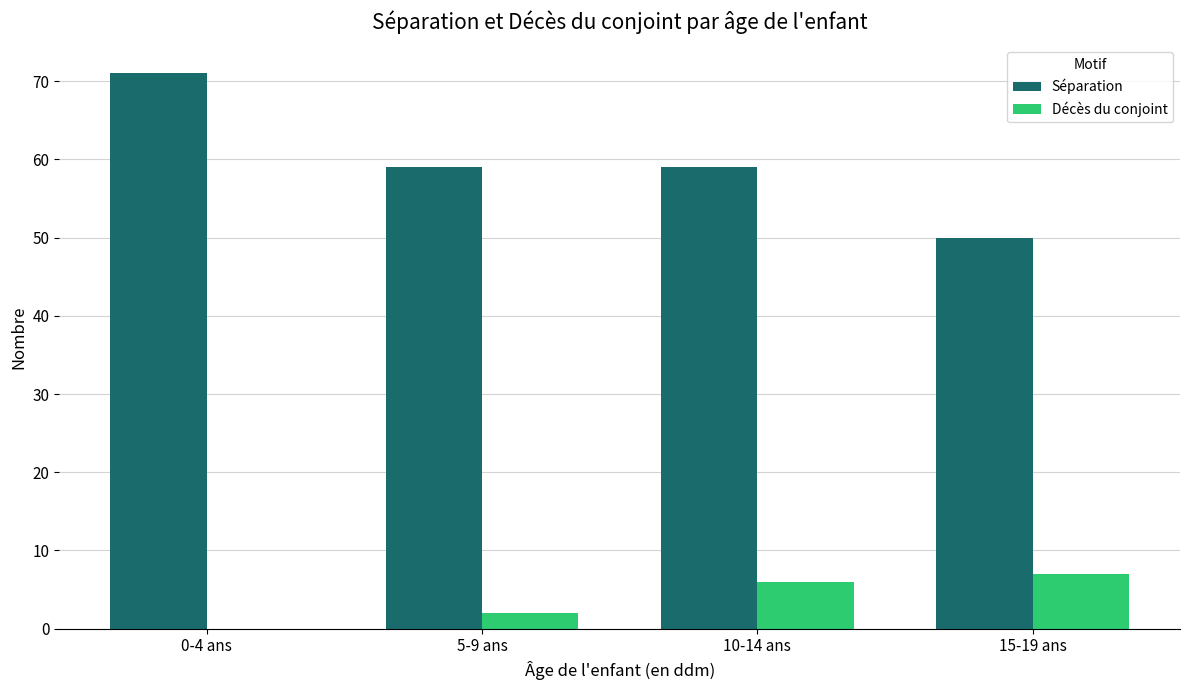

Where is Décès du conjoint nearest to the value 3?

5-9 ans